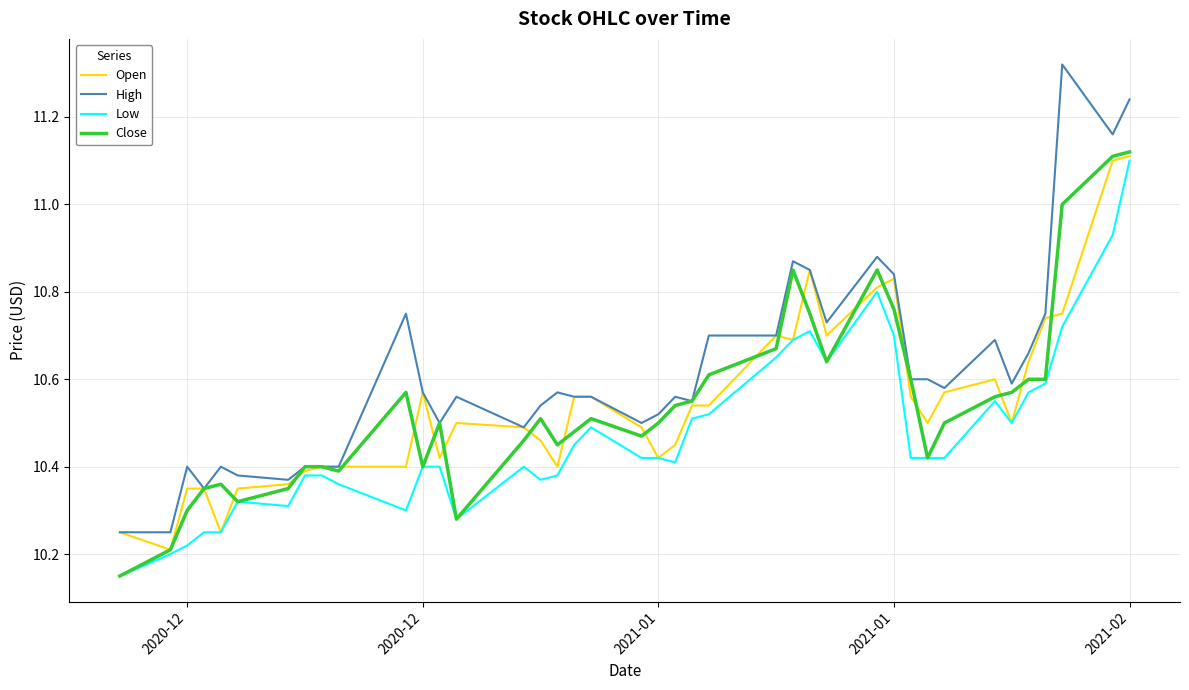

Which series has the largest total across all categories?

High